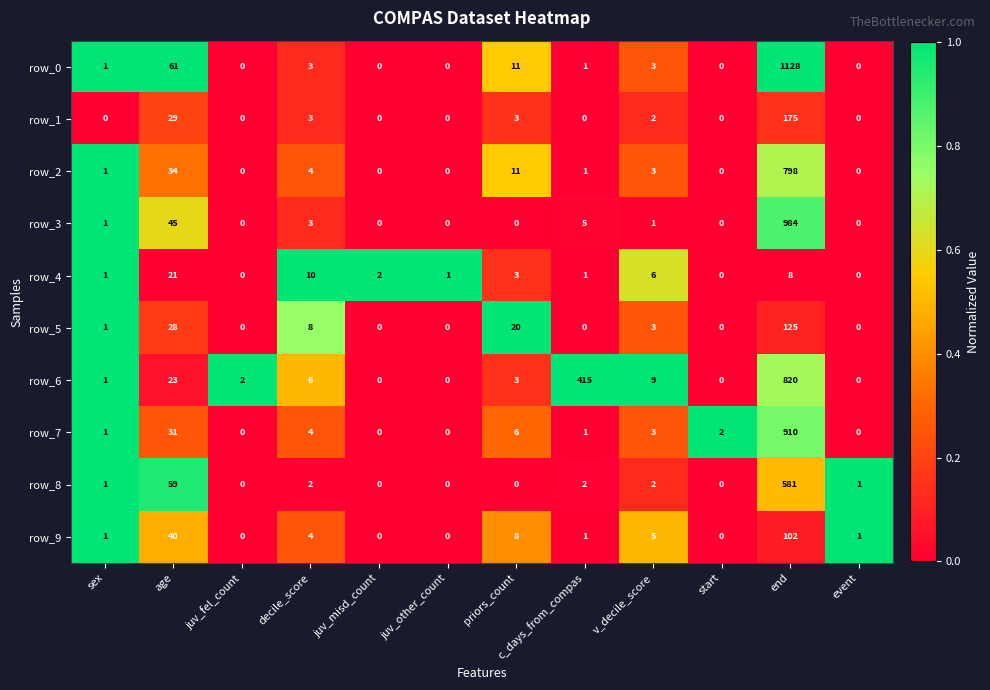

What is the difference between the highest and lowest values at decile_score?

8